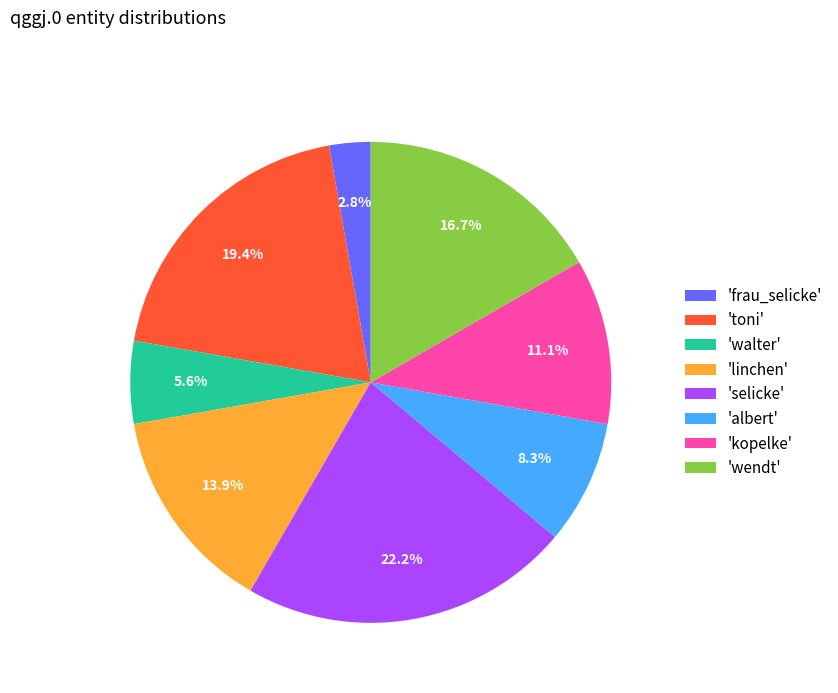

Does any single category account for the majority?

No